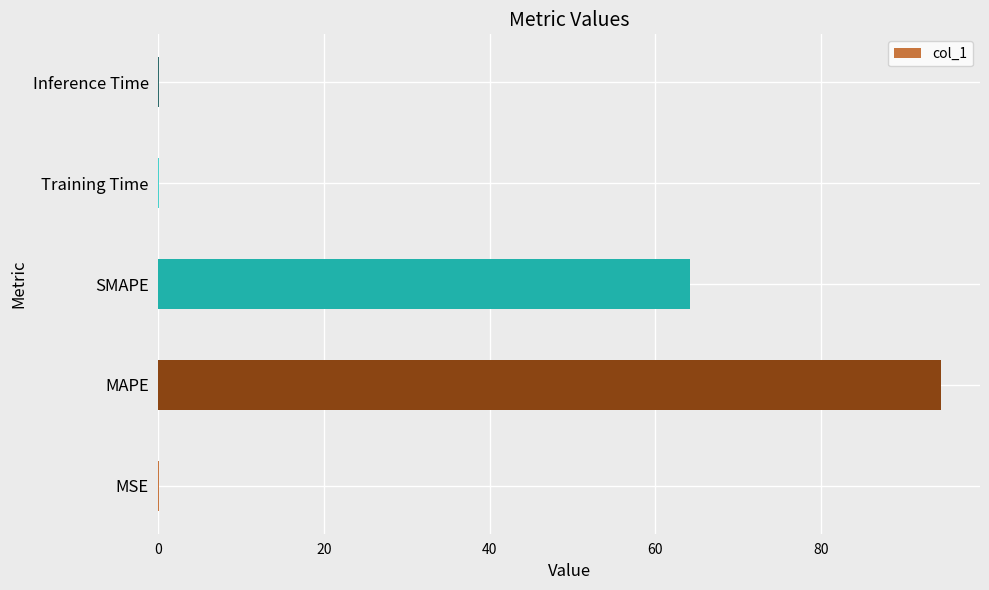

Is it true that the value at MAPE is 147.6?

False